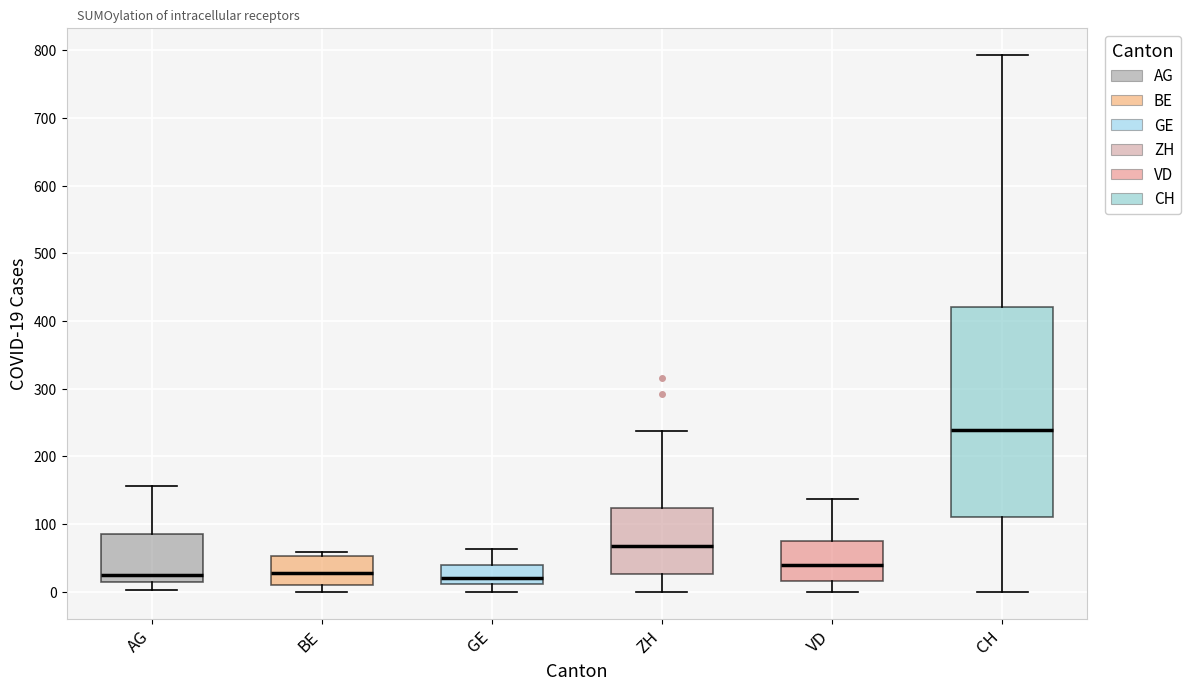

Reading left to right, read every box against the y-axis: the position of its median line, the range the box covers, and the ends of its whiskers. The values are not printed on the chart, so give them approximately, as read against the axis.

AG: median 30, box 10 to 90, whiskers 0 to 160
BE: median 30, box 10 to 50, whiskers 0 to 60
GE: median 20, box 10 to 40, whiskers 0 to 60
ZH: median 70, box 30 to 120, whiskers 0 to 240
VD: median 40, box 20 to 80, whiskers 0 to 140
CH: median 240, box 110 to 420, whiskers 0 to 790